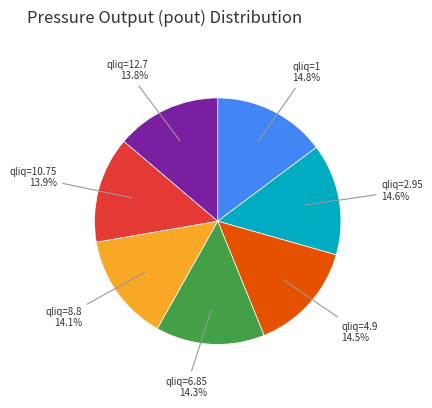

Count the number of slices in the pie.

7